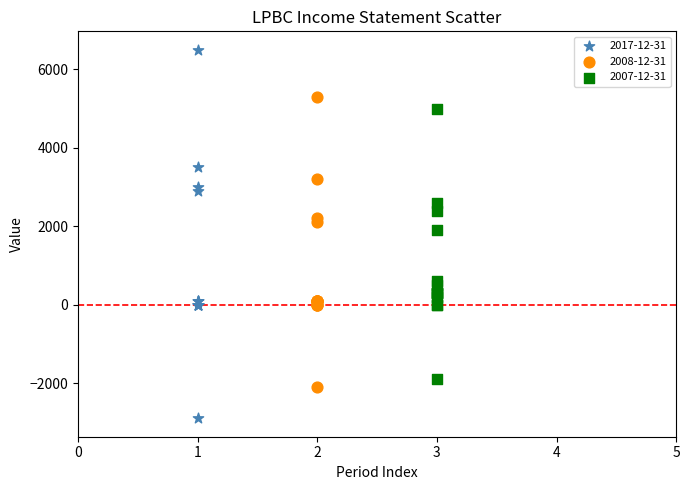

Which series reaches the maximum Y coordinate?

2017-12-31